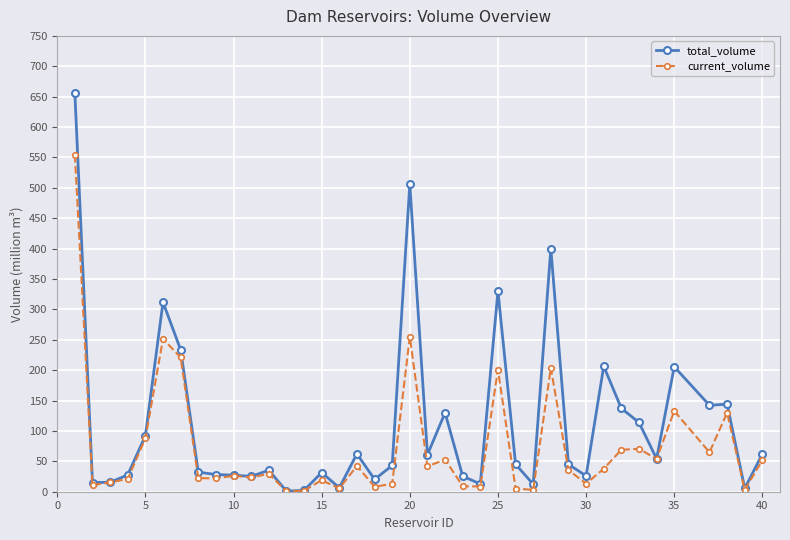

True or false: current_volume has more than 1 interior local peaks.

True